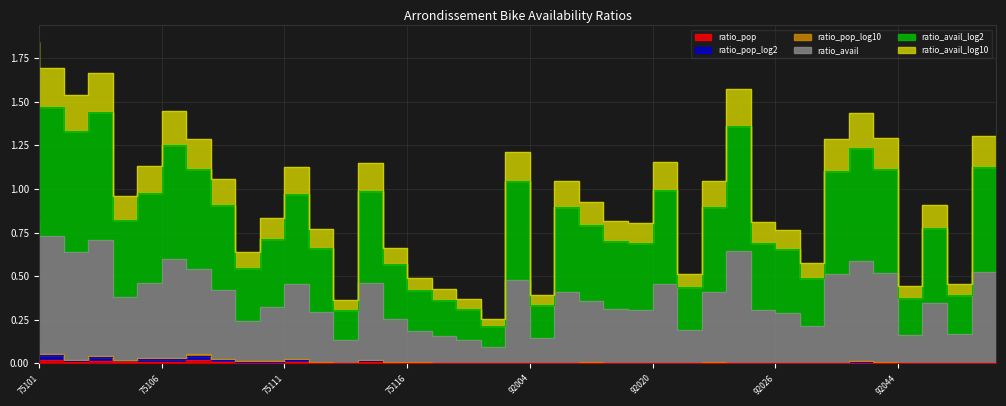

What are all the series names shown in the legend?

ratio_pop, ratio_pop_log2, ratio_pop_log10, ratio_avail, ratio_avail_log2, ratio_avail_log10